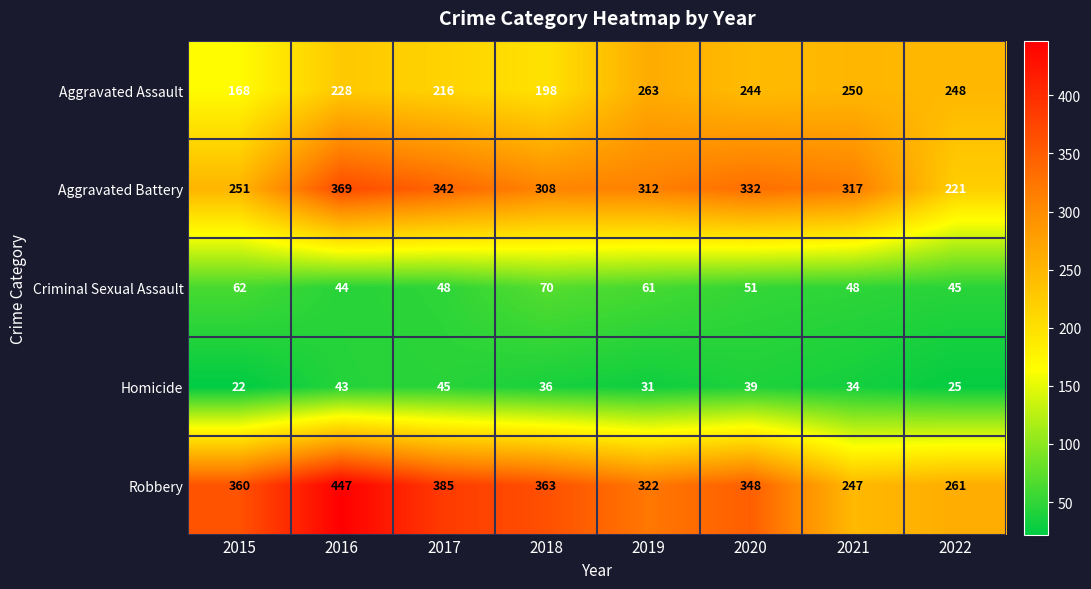

Is it true that Aggravated Battery equals 369 at 2016?

True